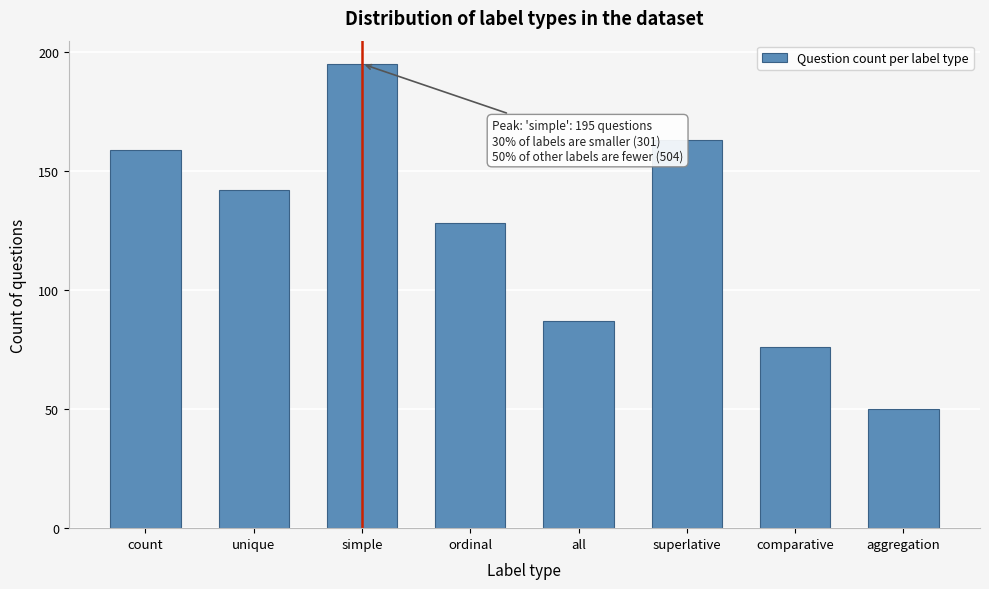

Reading left to right, list all the values displayed in this chart.

159	142	195	128	87	163	76	50